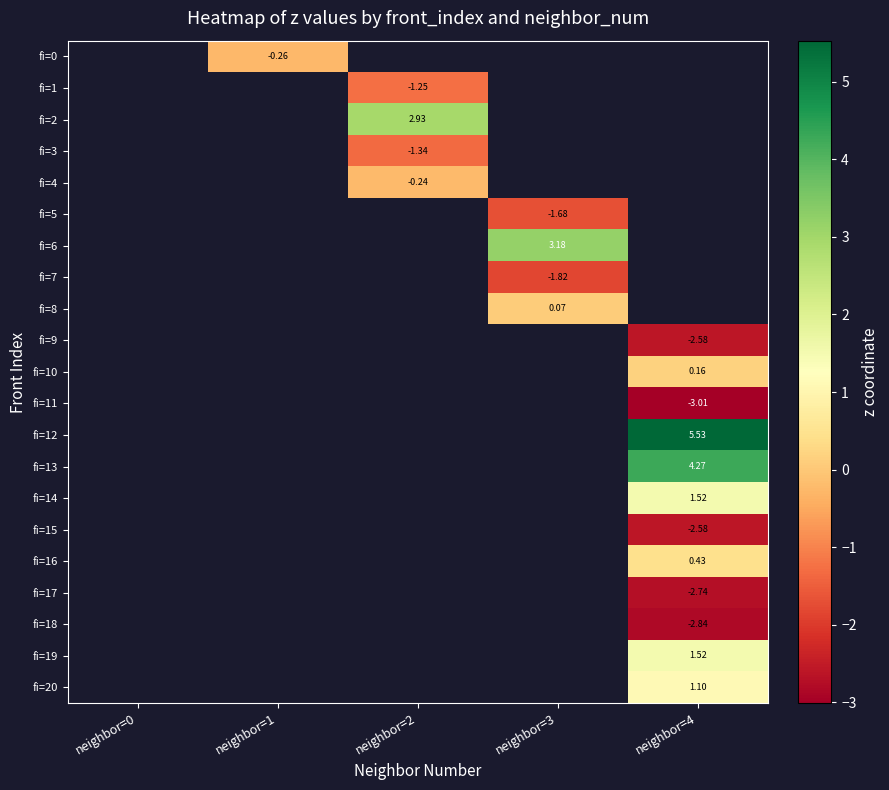

At which category does the chart reach its minimum across all series?

neighbor=4